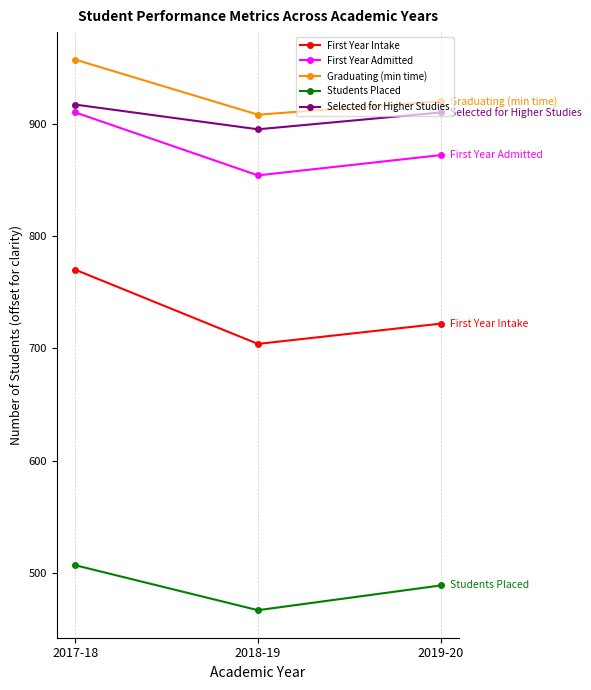

Reading left to right, list all the values displayed in this chart.

First Year Intake: 2017-18=770	2018-19=704	2019-20=722
First Year Admitted: 2017-18=910	2018-19=854	2019-20=872
Graduating (min time): 2017-18=957	2018-19=908	2019-20=920
Students Placed: 2017-18=507	2018-19=467	2019-20=489
Selected for Higher Studies: 2017-18=917	2018-19=895	2019-20=910